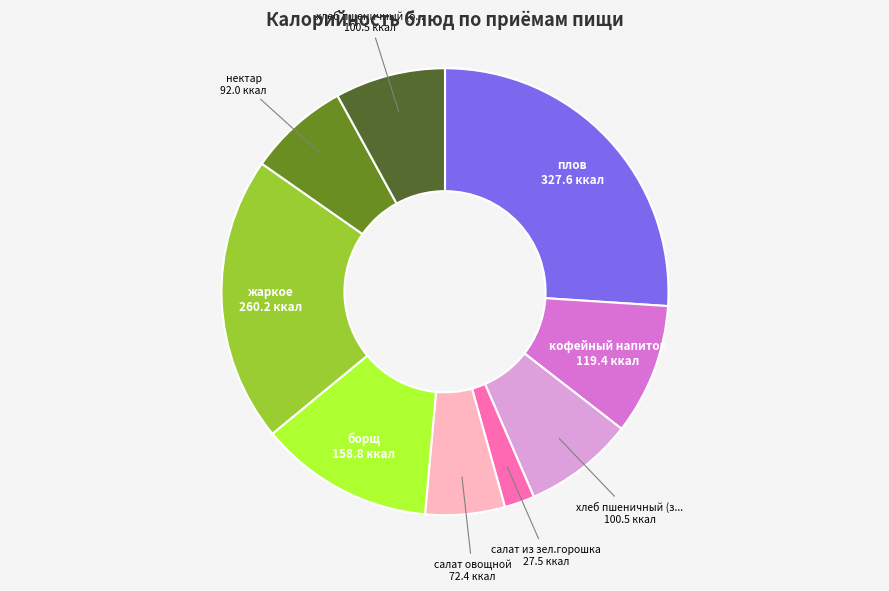

Is there any slice that represents more than half of the pie?

No